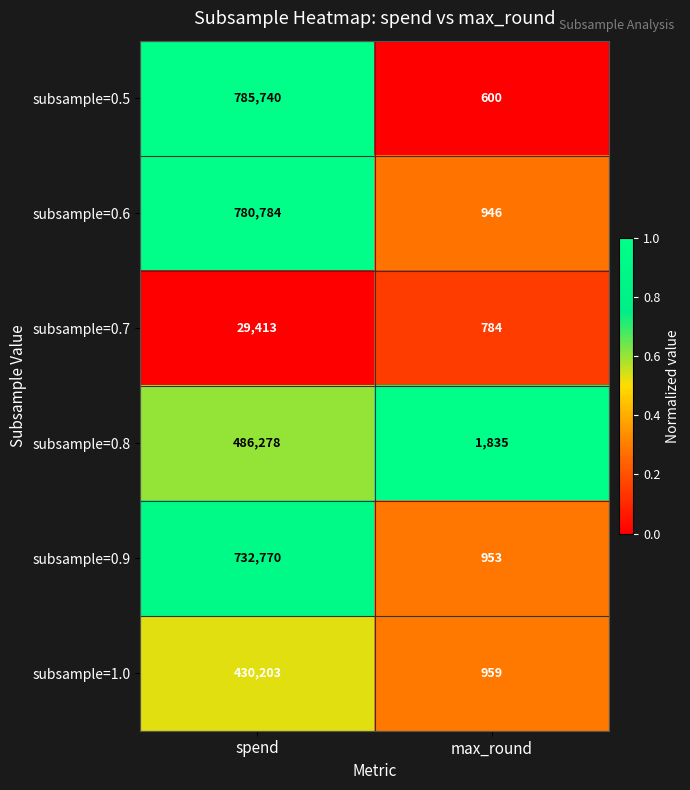

What is the sum of all subsample=0.9 values?

733723